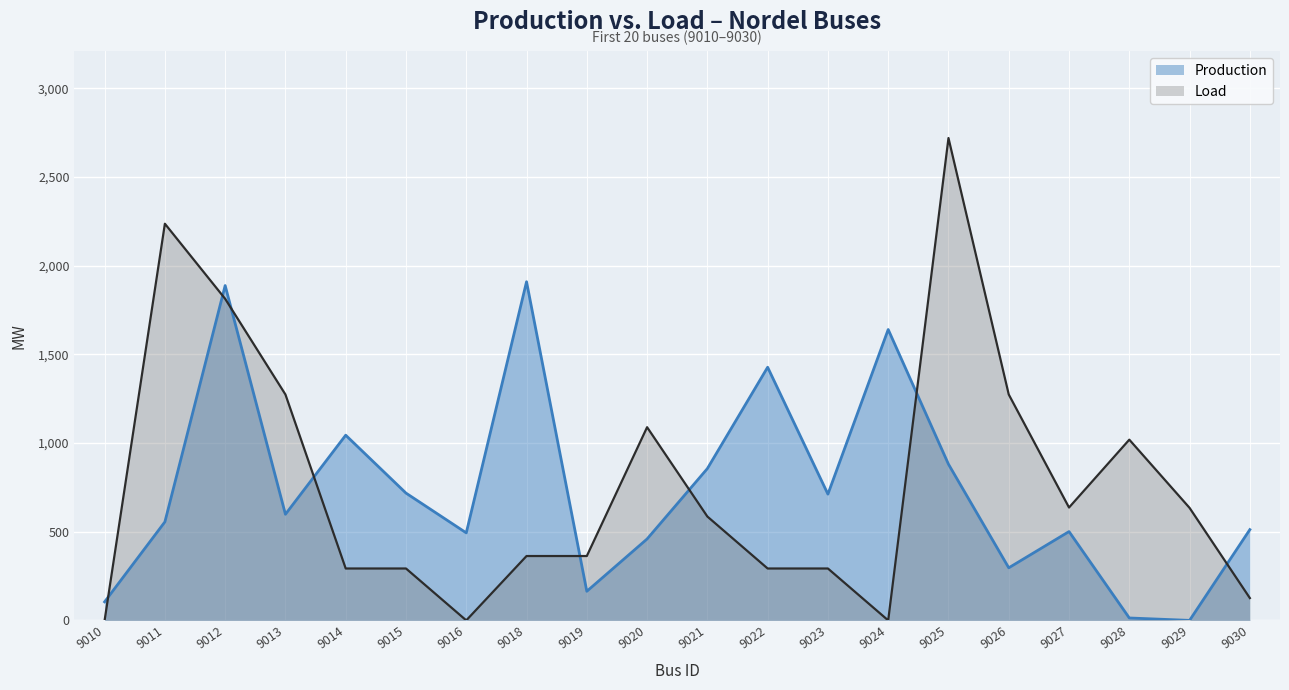

At which category is the sum across all series the highest?

9012